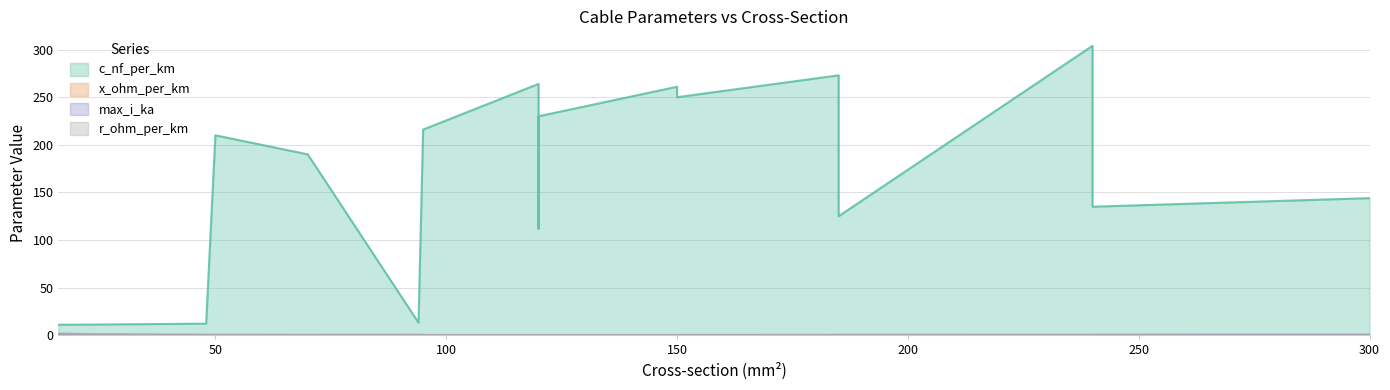

At which label does c_nf_per_km first exceed 190?

50